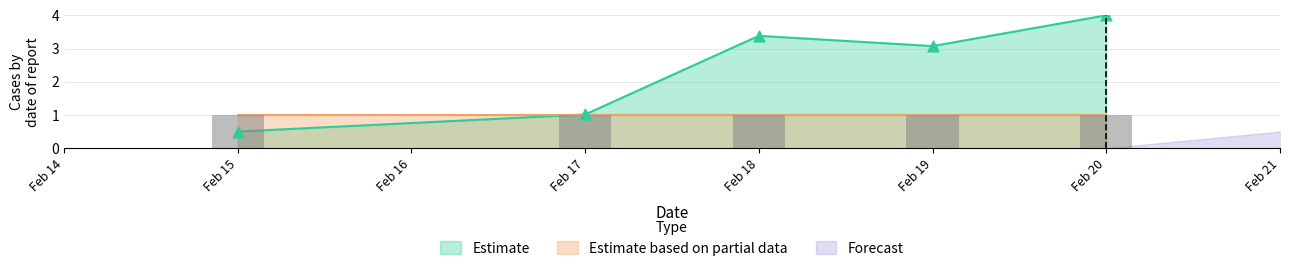

What is the change in value from Feb 17 to Feb 19?

+2.1